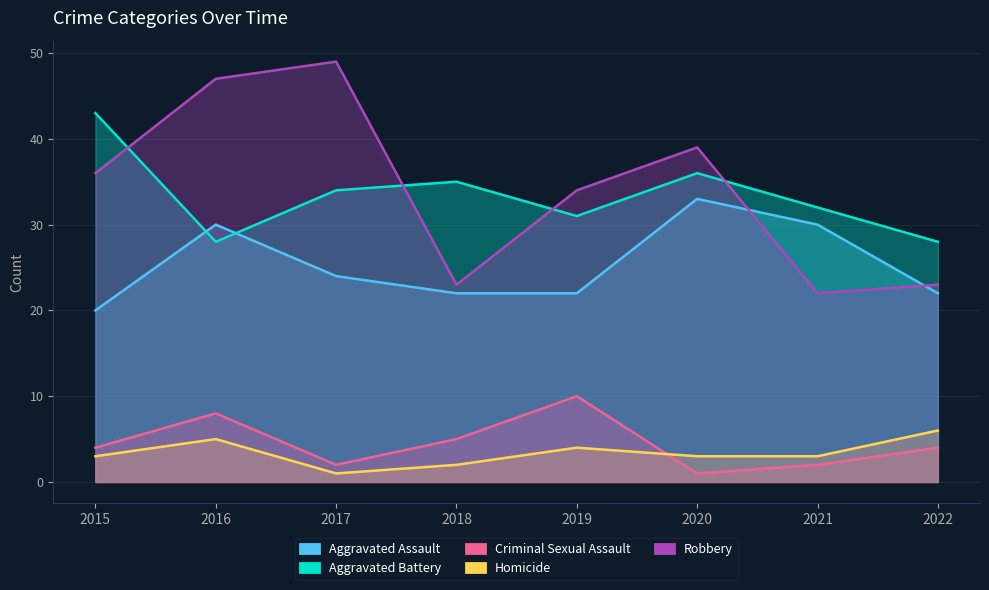

Rank the categories by Robbery value from lowest to highest.

2021, 2018, 2022, 2019, 2015, 2020, 2016, 2017